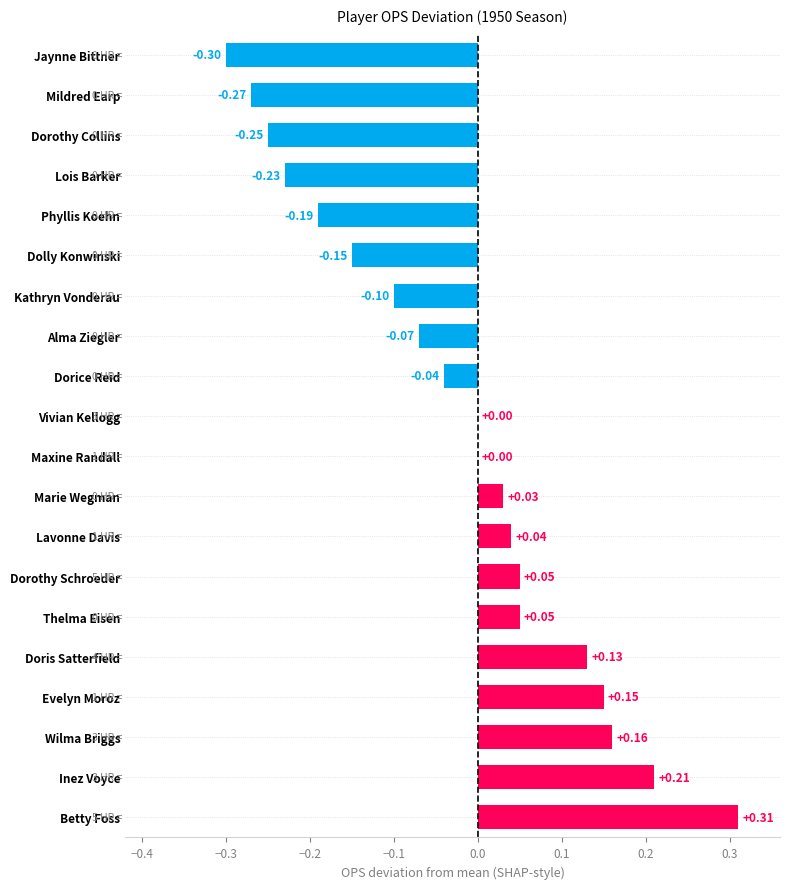

What is the sum of all values?

-0.5